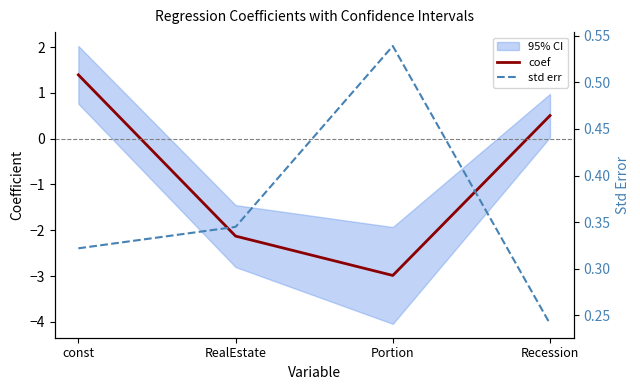

Is it true that coef equals -3.0 at Portion?

True